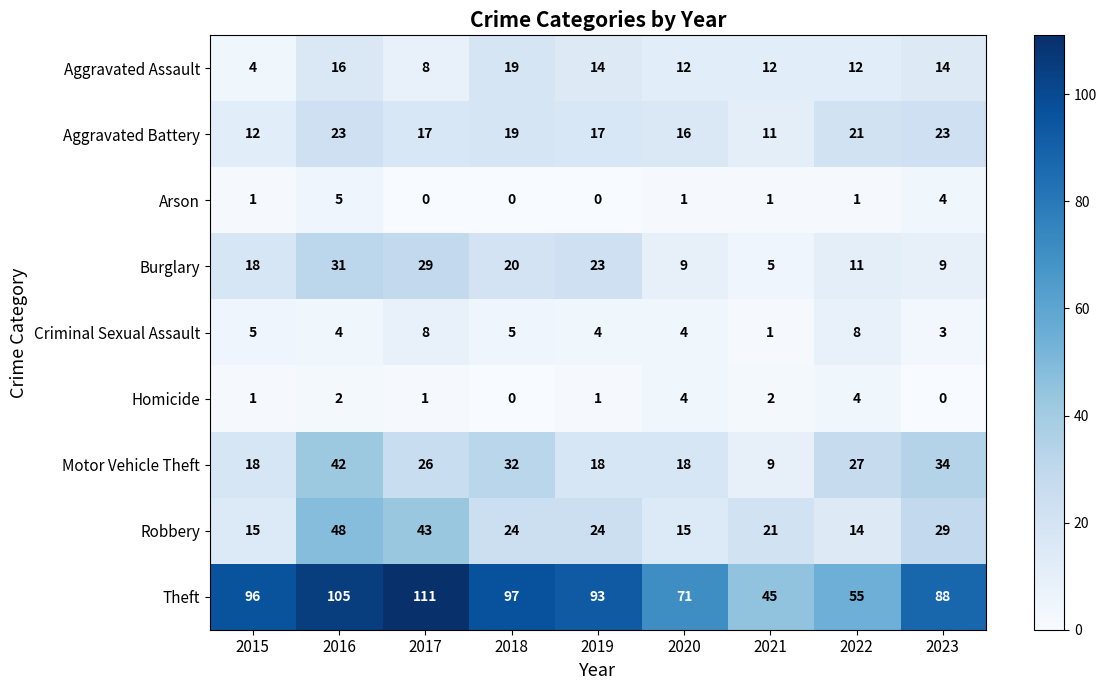

Which series has the largest total across all categories?

Theft